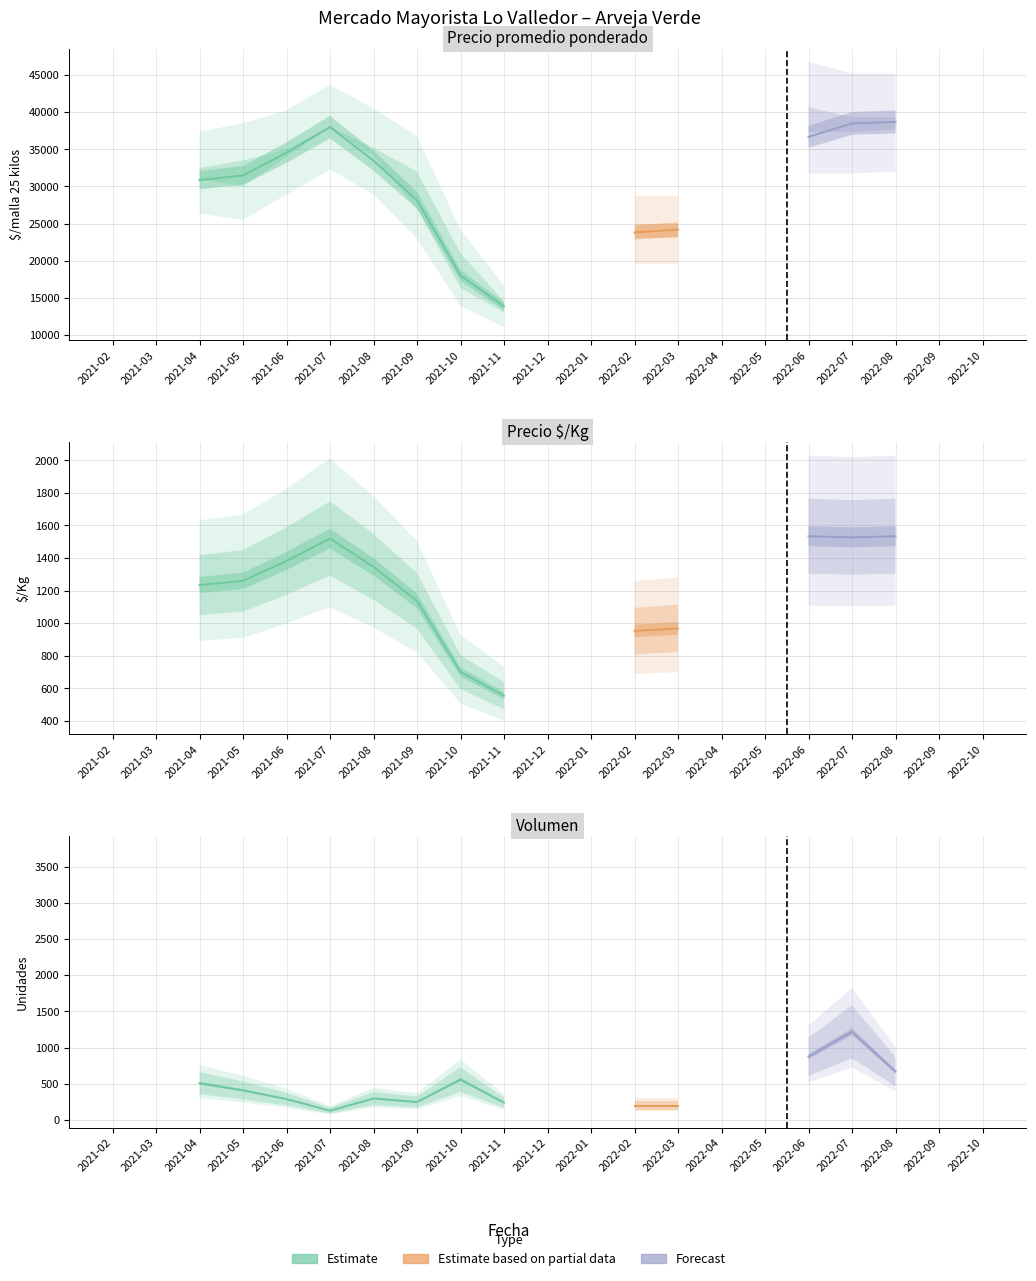

Does the chart have visible grid lines?

Yes